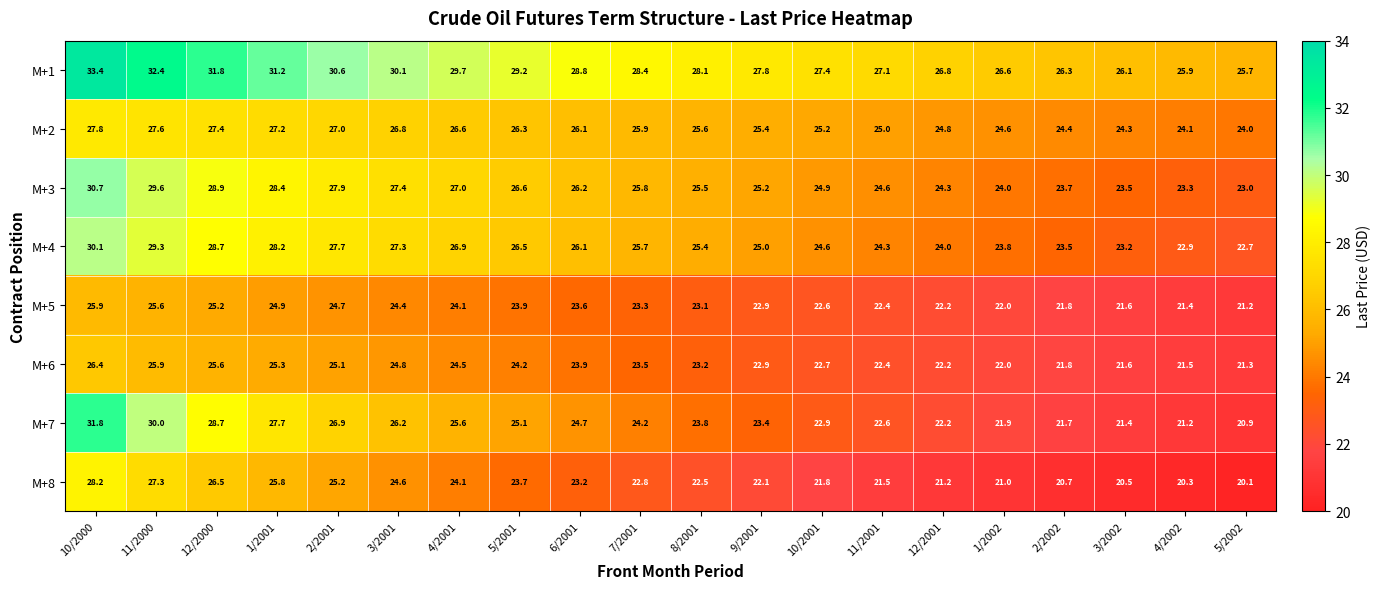

What is the difference between the highest and lowest values at 11/2001?

5.6